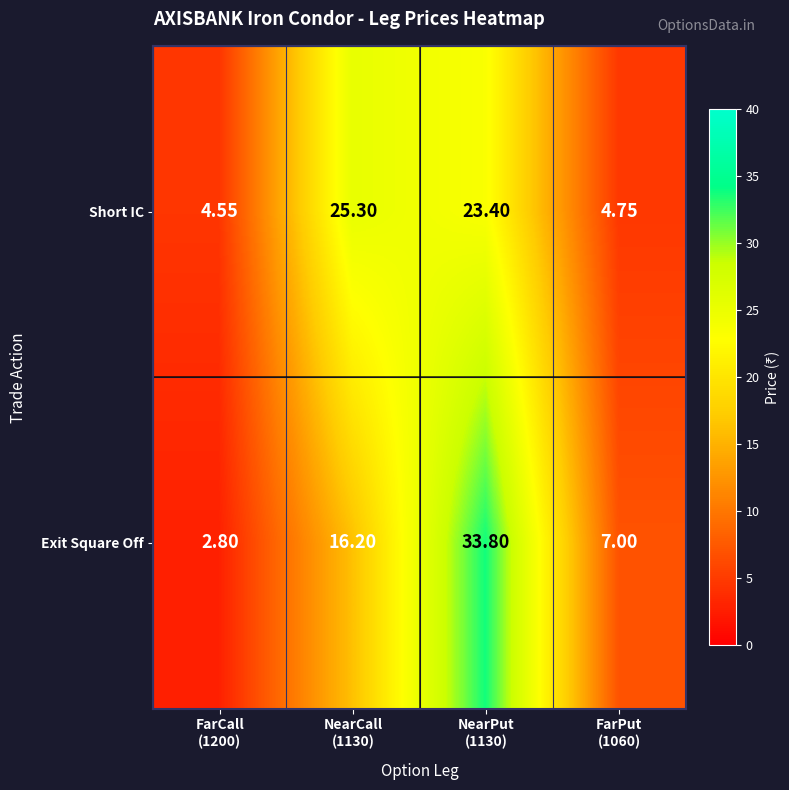

Rank the series by their average value, from lowest to highest.

Short IC, Exit Square Off